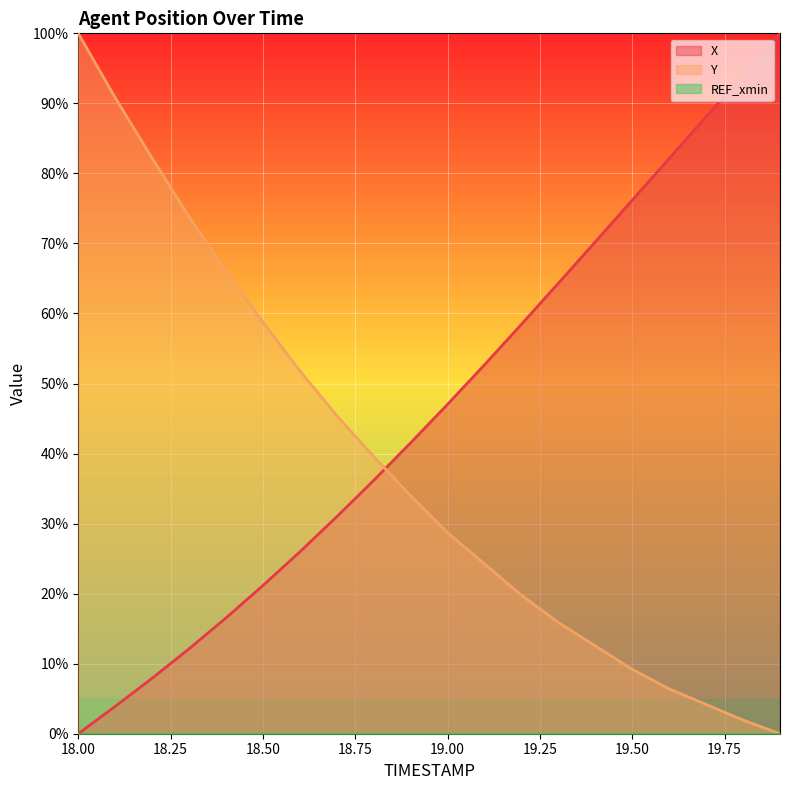

Which series has the largest total across all categories?

X